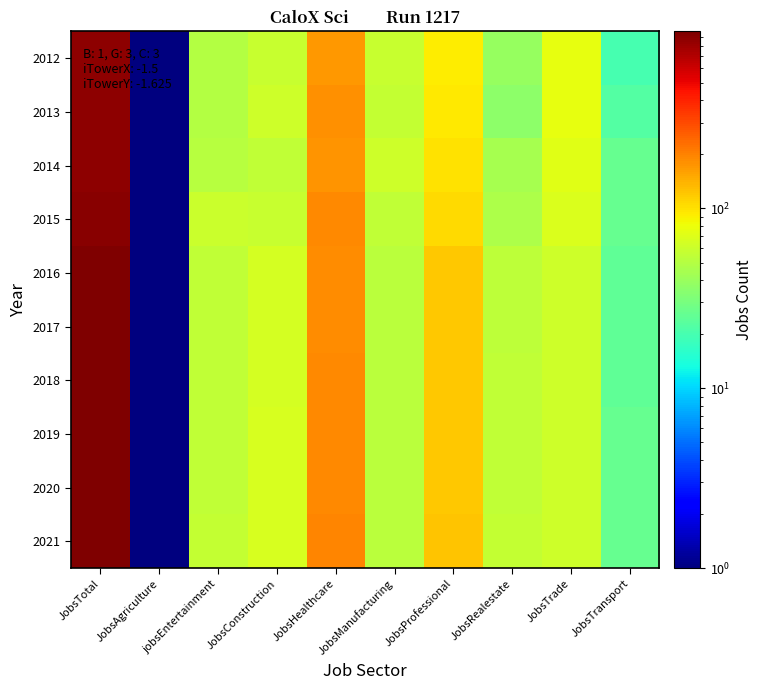

Rank the series at JobsConstruction from highest to lowest value.

2021, 2019, 2020, 2016, 2017, 2018, 2013, 2012, 2015, 2014